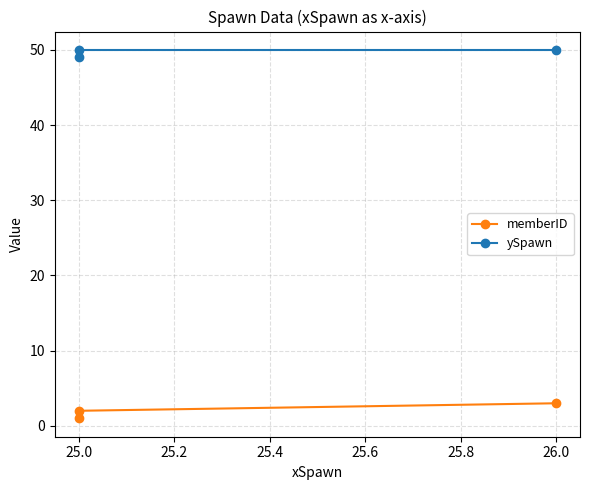

Which series has the largest total across all categories?

ySpawn